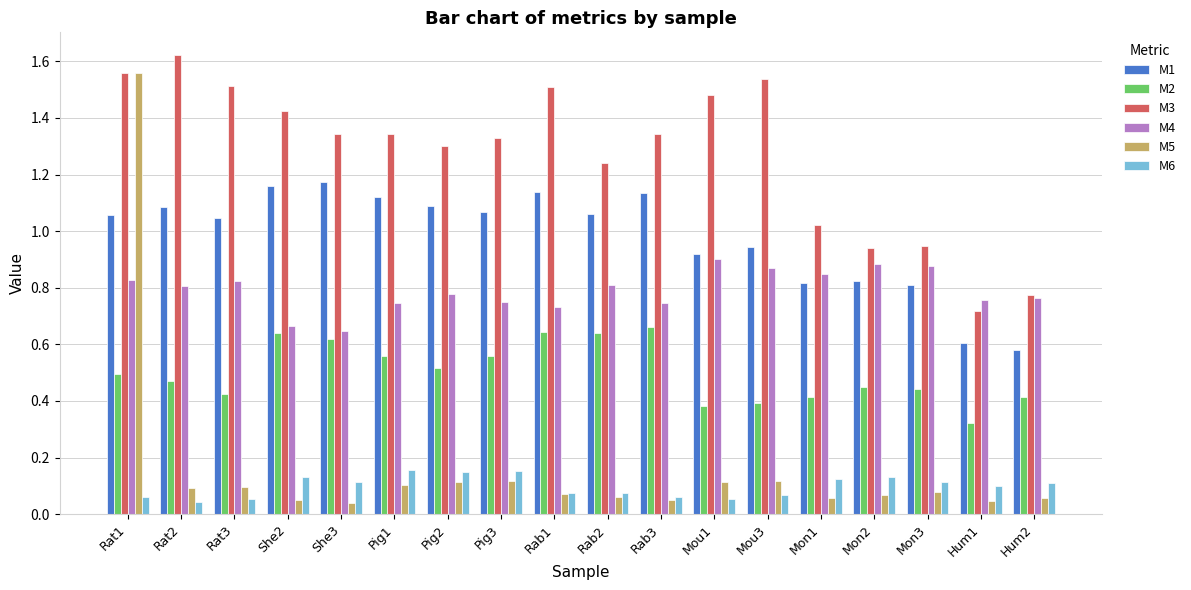

How many series are shown in this chart?

6